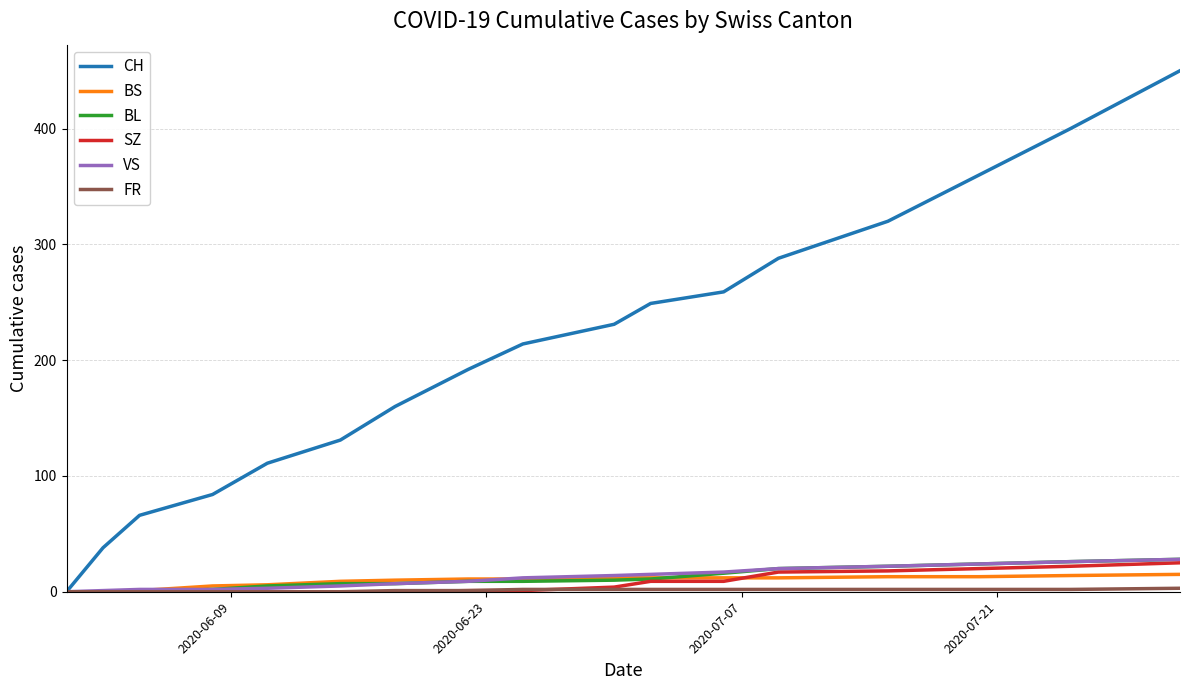

Which series has the largest total across all categories?

CH